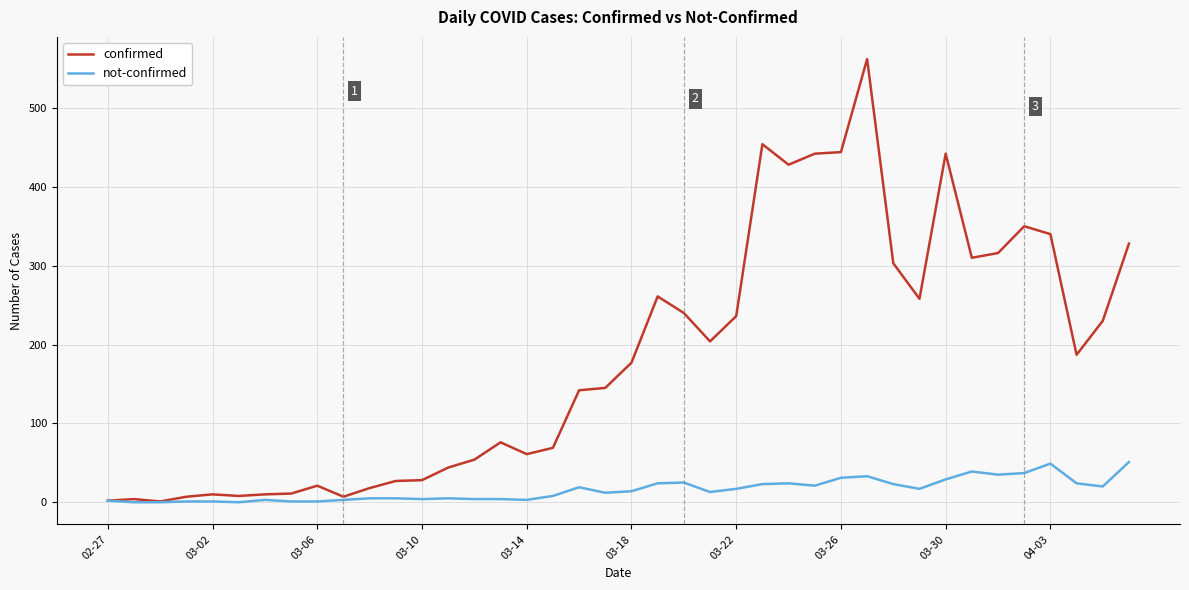

Which series has the largest total across all categories?

confirmed